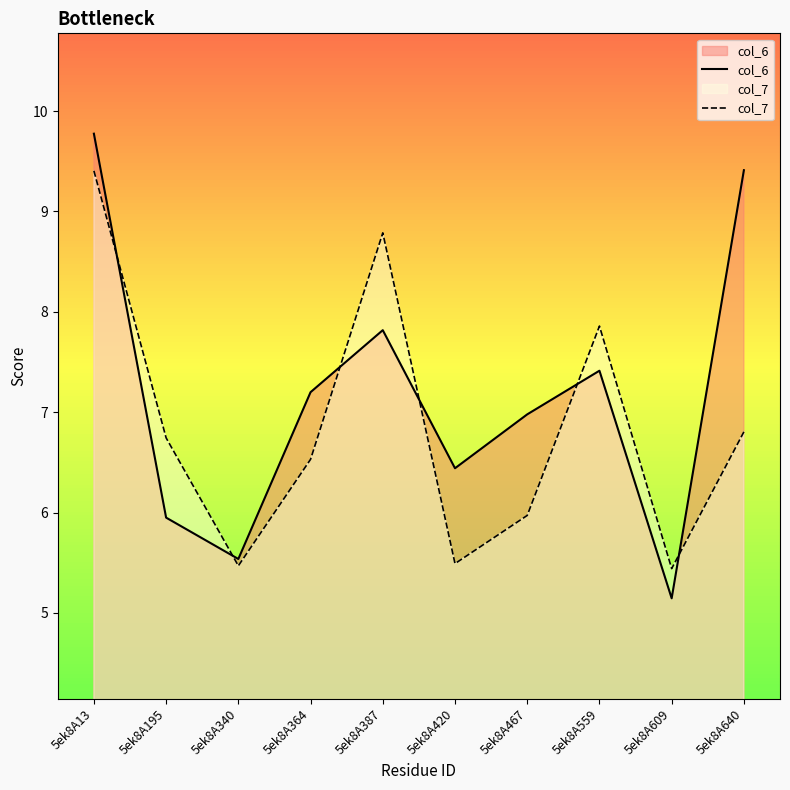

At which category is the sum across all series the highest?

5ek8A13